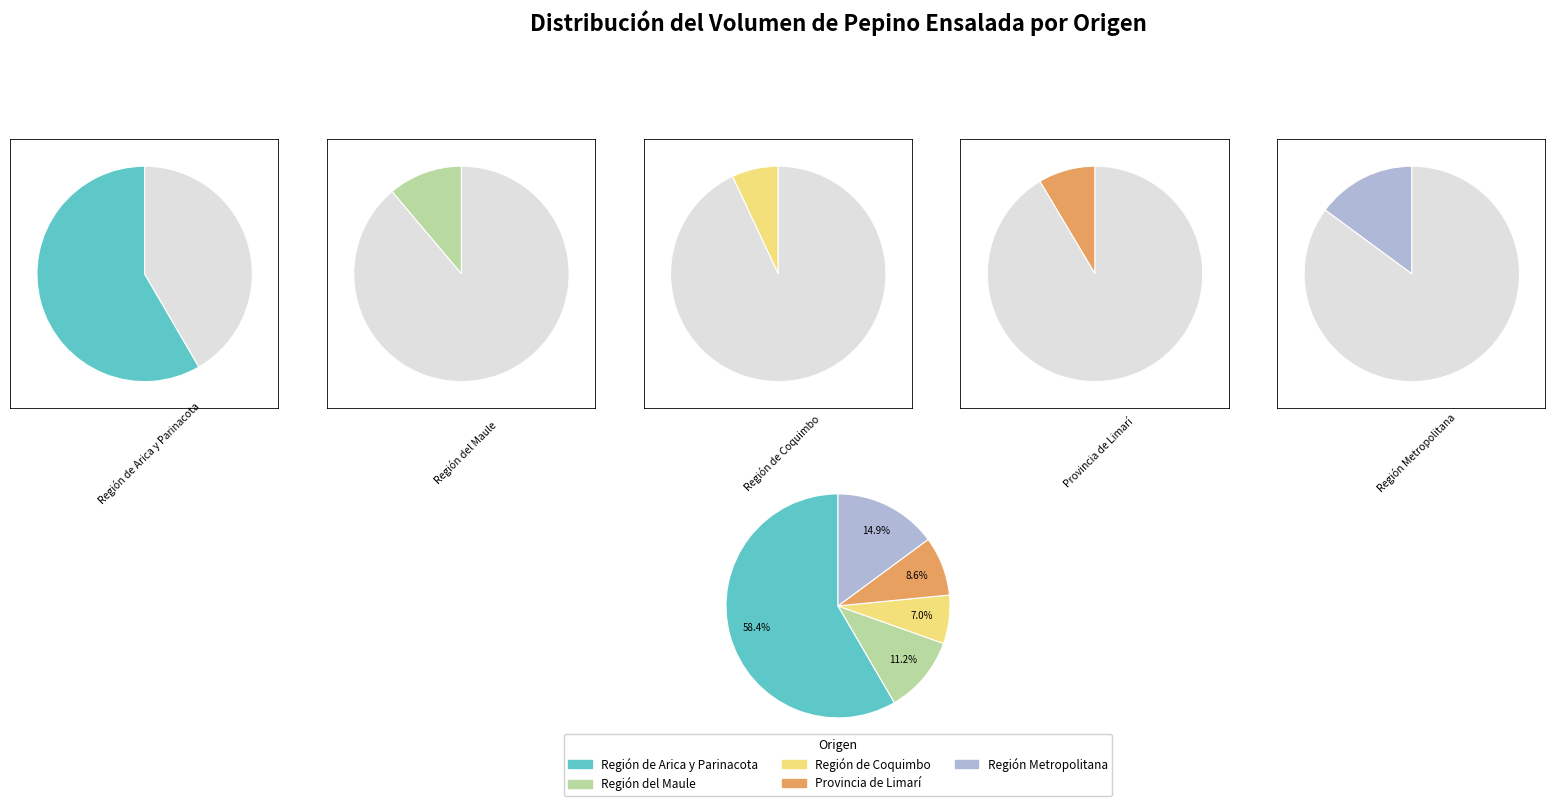

Rank the categories by value from highest to lowest.

Región de Arica y Parinacota, Región Metropolitana, Región del Maule, Provincia de Limarí, Región de Coquimbo